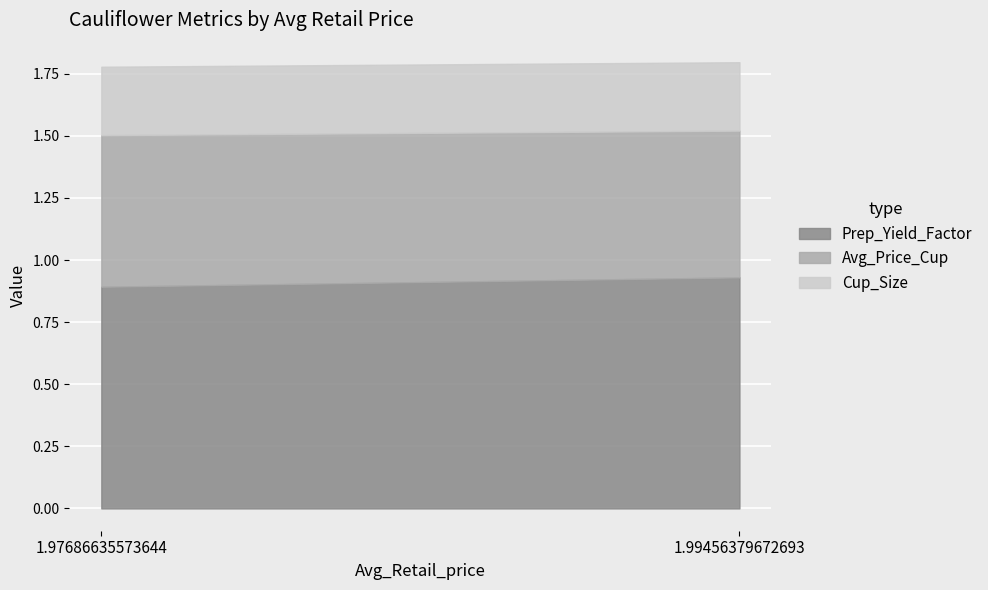

Which series changed the most between 1.97686635573644 and 1.99456379672693?

Prep_Yield_Factor